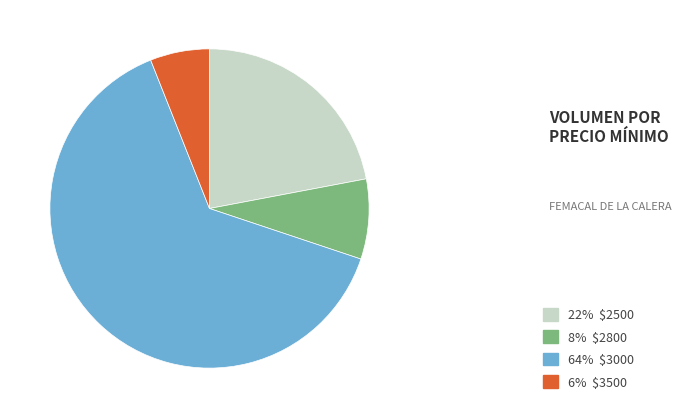

Does any single category account for the majority?

Yes